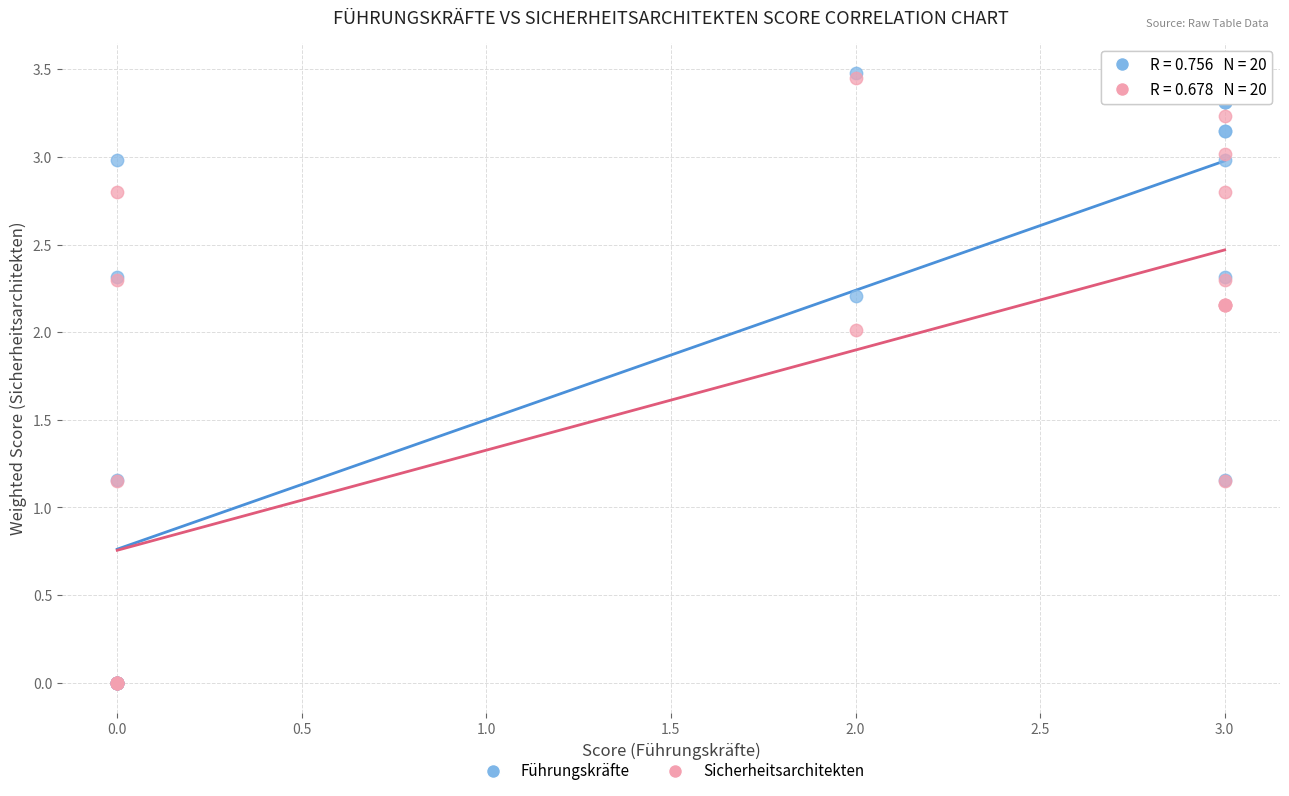

What are all the series names shown in the legend?

Führungskräfte, Sicherheitsarchitekten